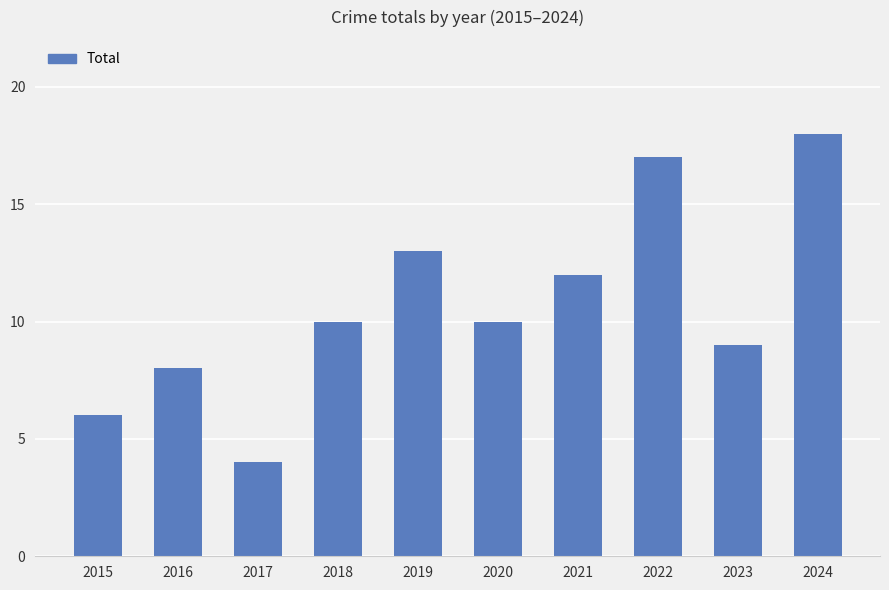

At which category does the chart reach its peak across all series?

2024